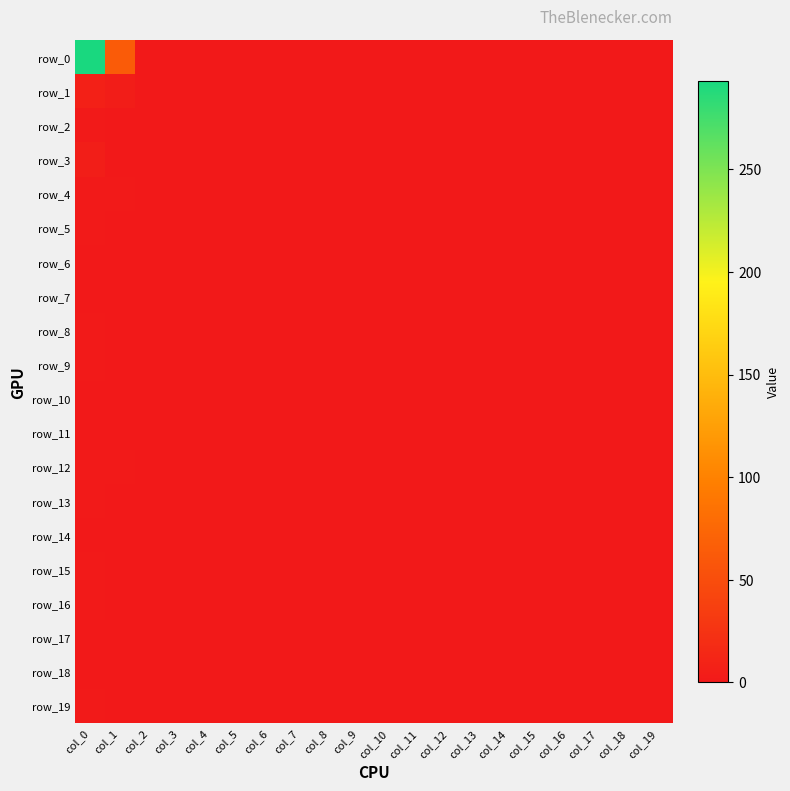

Rank the series by their maximum value, from lowest to highest.

row_6, row_7, row_10, row_11, row_14, row_17, row_18, row_2, row_4, row_5, row_8, row_9, row_12, row_13, row_15, row_16, row_19, row_3, row_1, row_0